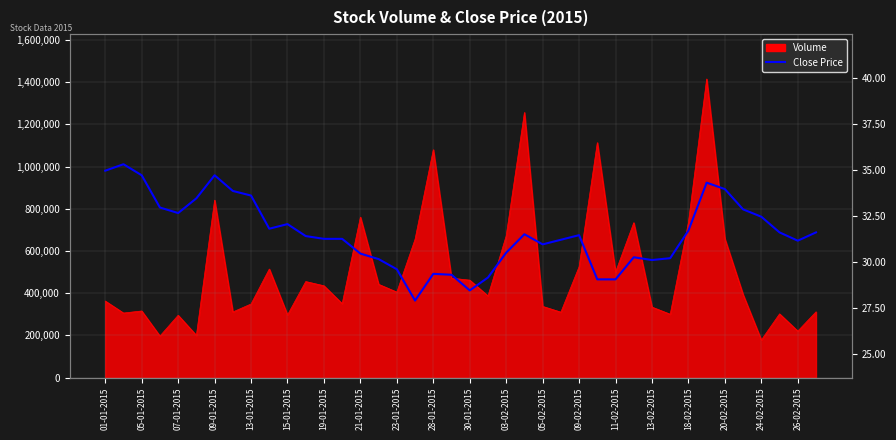

What is the value of the 13th point from the left?

31.2